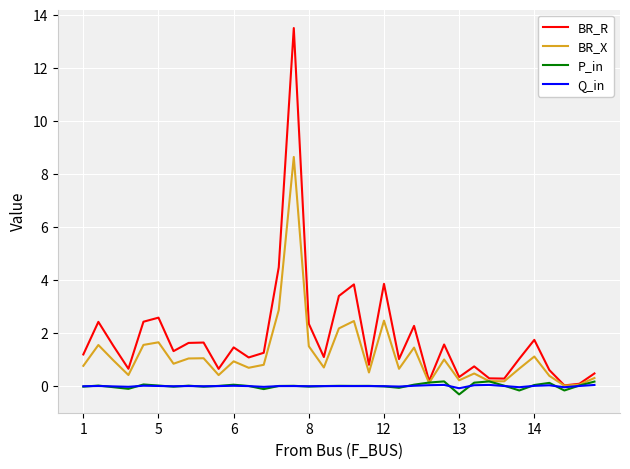

Which series has the largest total across all categories?

BR_R